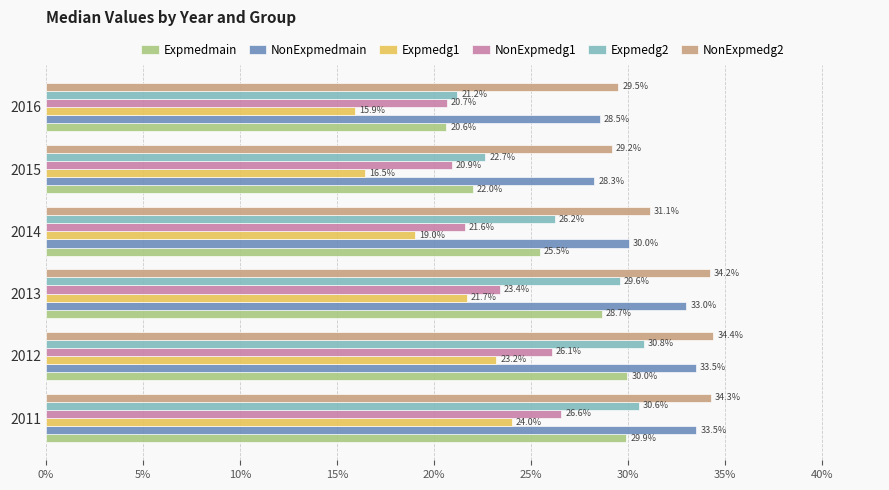

What are all the series names shown in the legend?

Expmedmain, NonExpmedmain, Expmedg1, NonExpmedg1, Expmedg2, NonExpmedg2